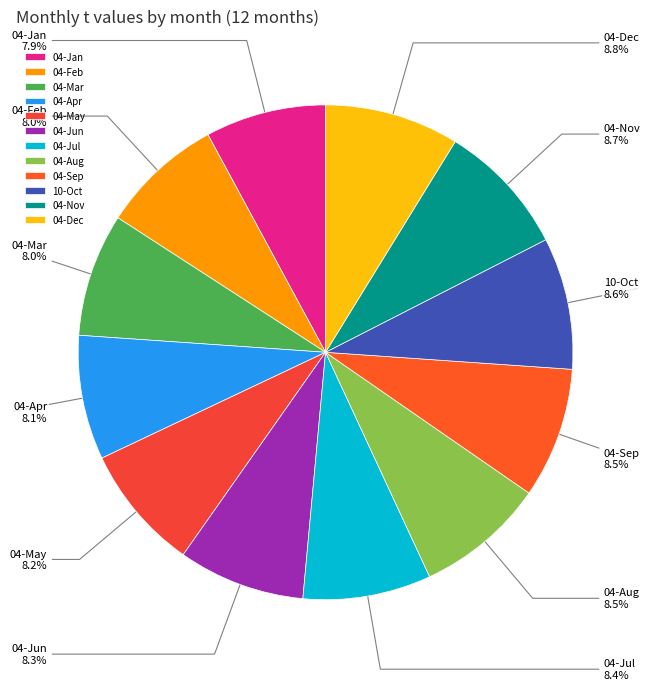

To the nearest percent, what portion does 04-Dec represent?

9%